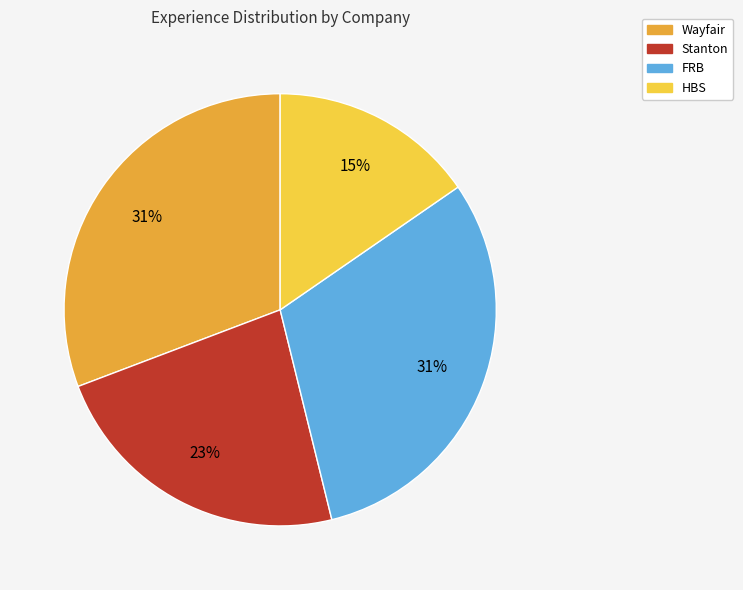

The Stanton slice represents 33% of the pie. True or false?

False